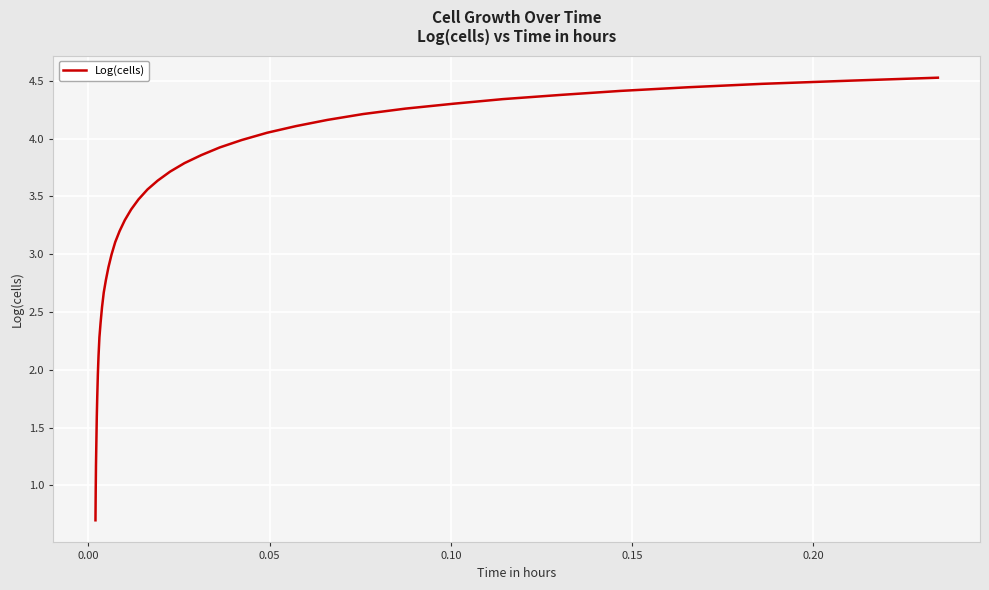

What is the smallest value displayed?

0.7